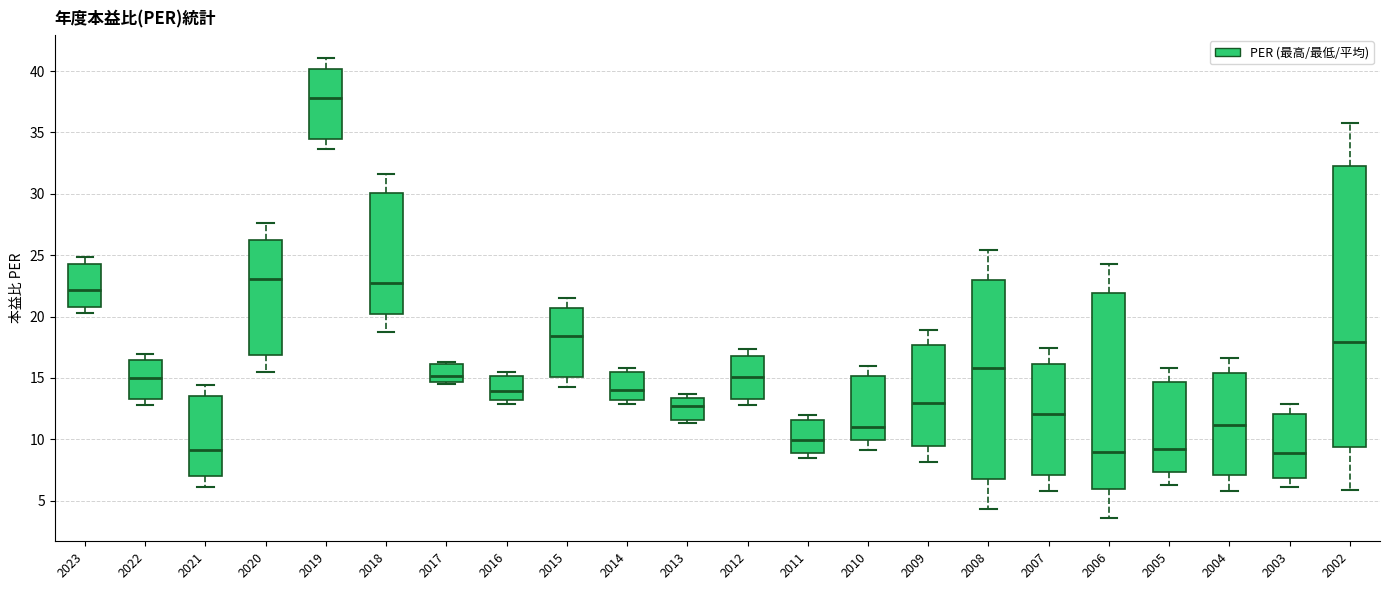

Which box's median line is the highest?

2019